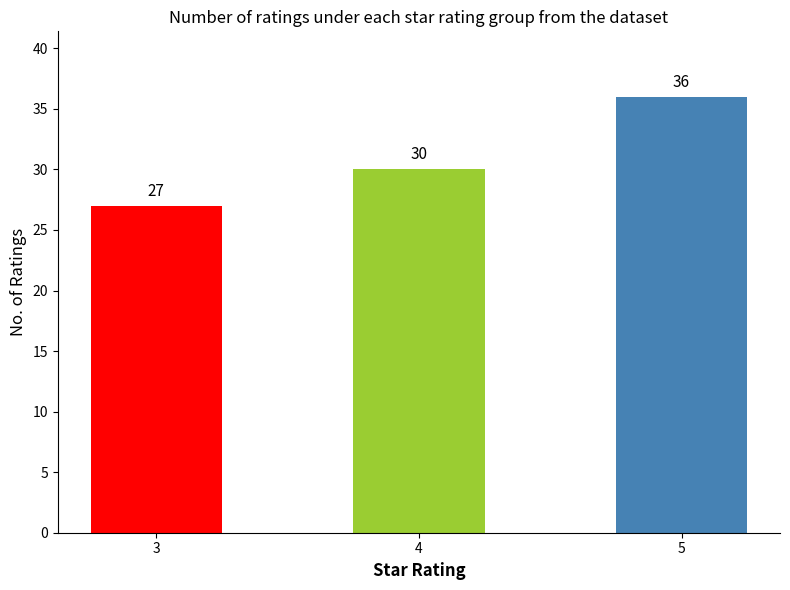

Is it true that the value at 4 is 47?

False